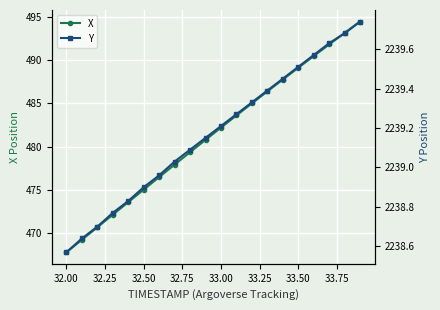

What are all the series names shown in the legend?

X, Y